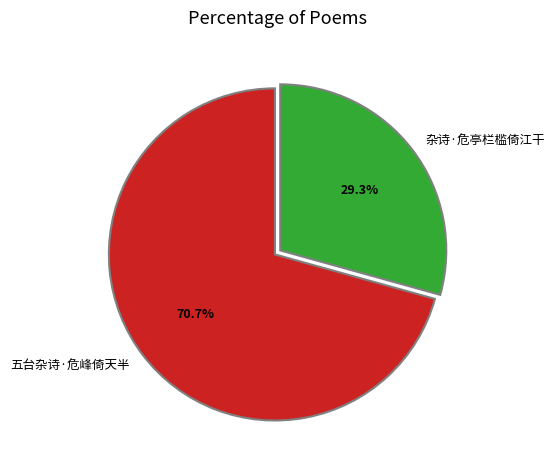

What portion of the pie excludes 杂诗·危亭栏槛倚江干?

70.7%